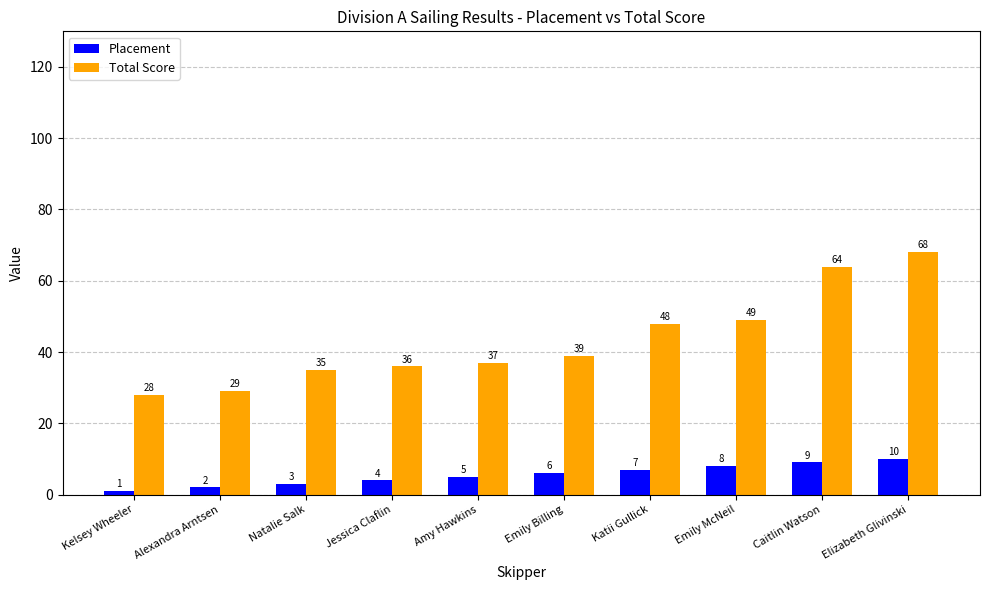

Which series has the widest spread of values?

Total Score